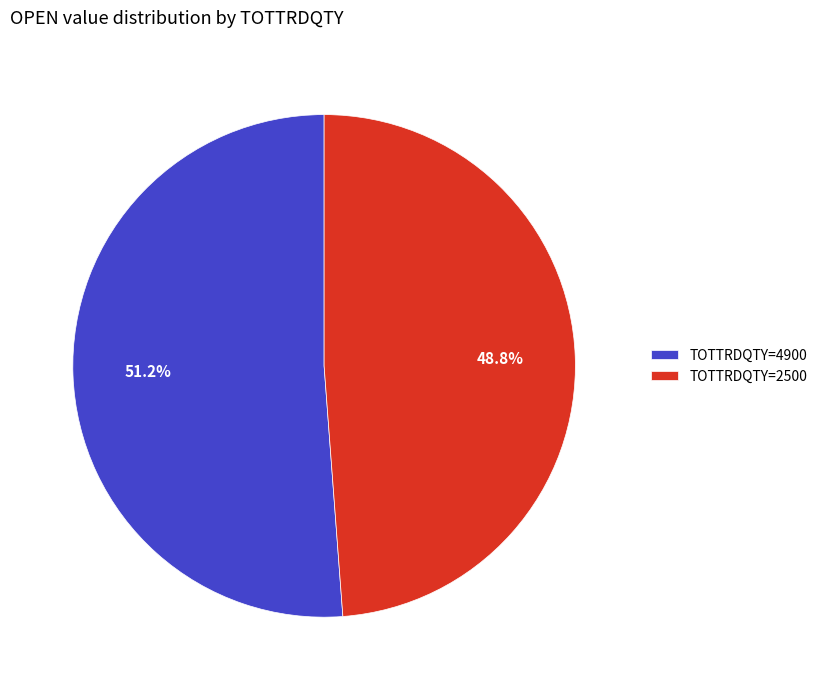

Between TOTTRDQTY=4900 and TOTTRDQTY=2500, which is larger?

TOTTRDQTY=4900